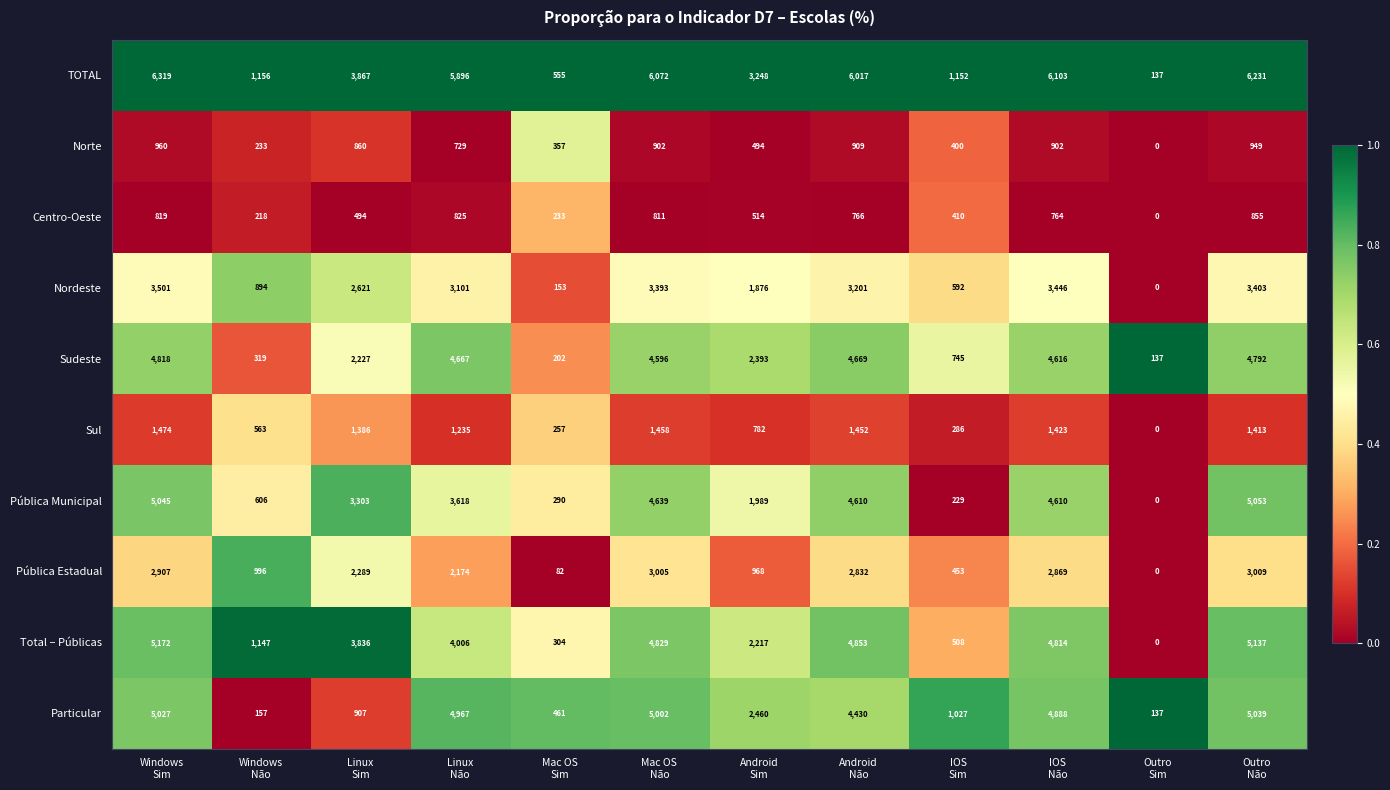

What is the difference between the second highest and second lowest values in the Sul series?

1201